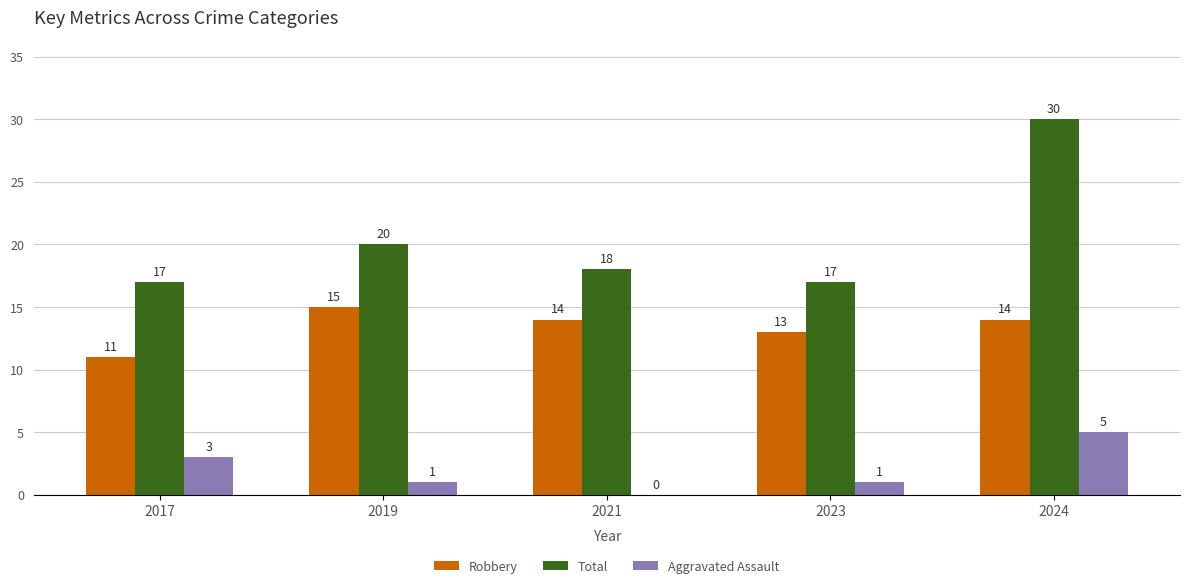

Reading right to left, transcribe all the data shown in this chart.

Robbery: 14	13	14	15	11
Total: 30	17	18	20	17
Aggravated Assault: 5	1	0	1	3